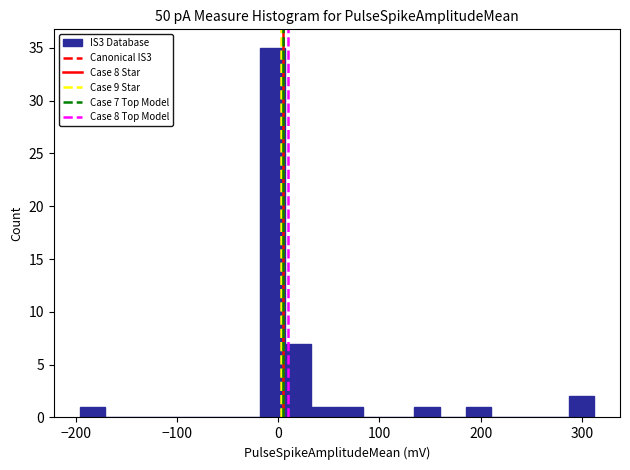

Around what value on the x-axis is the tallest bar? Give the approximate position of its centre, as read against the axis.

-10